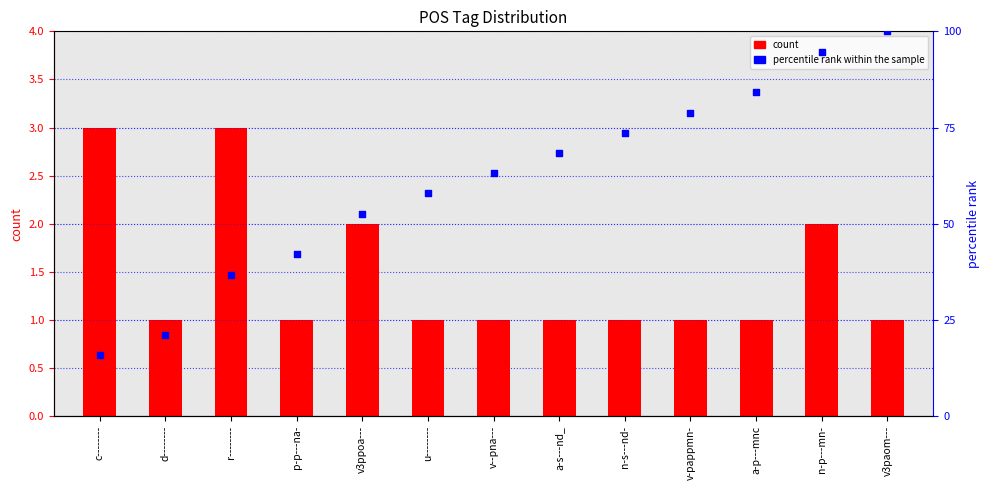

What are all the series names shown in the legend?

count, percentile rank within the sample